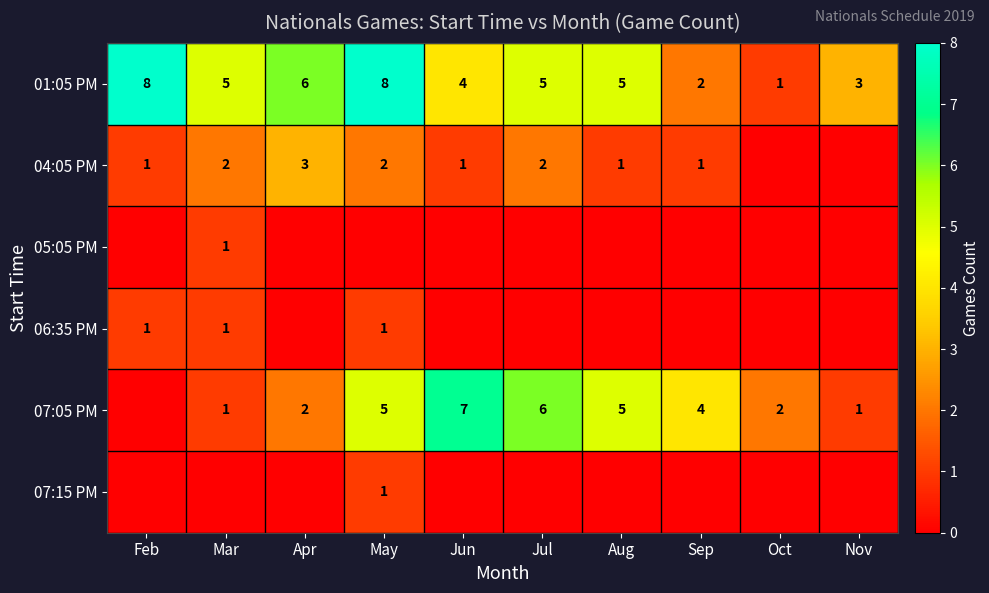

Where is 01:05 PM nearest to the value 4?

Jun